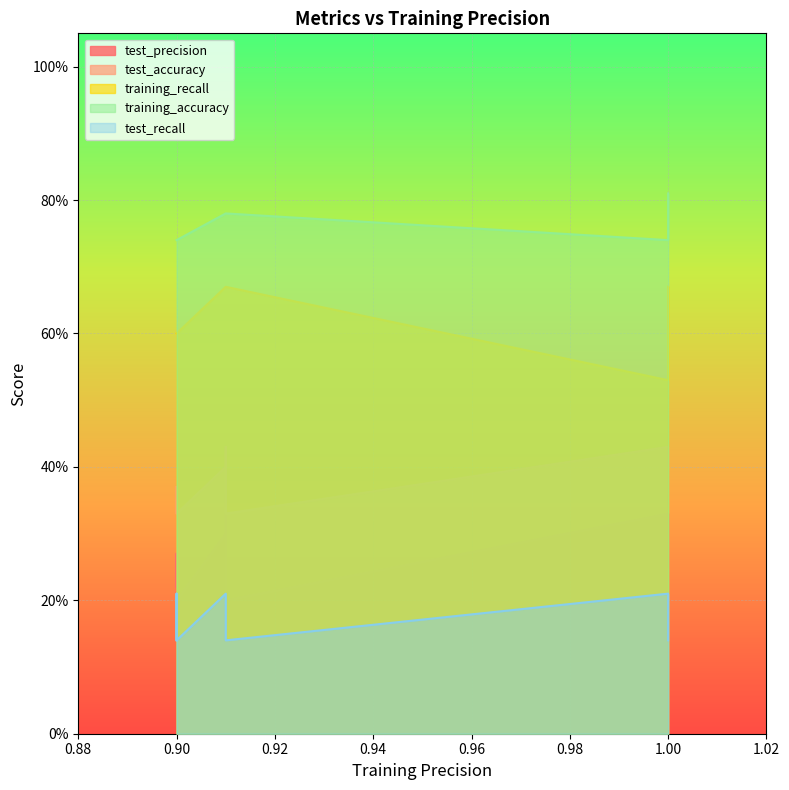

Which series has the largest total across all categories?

training_accuracy